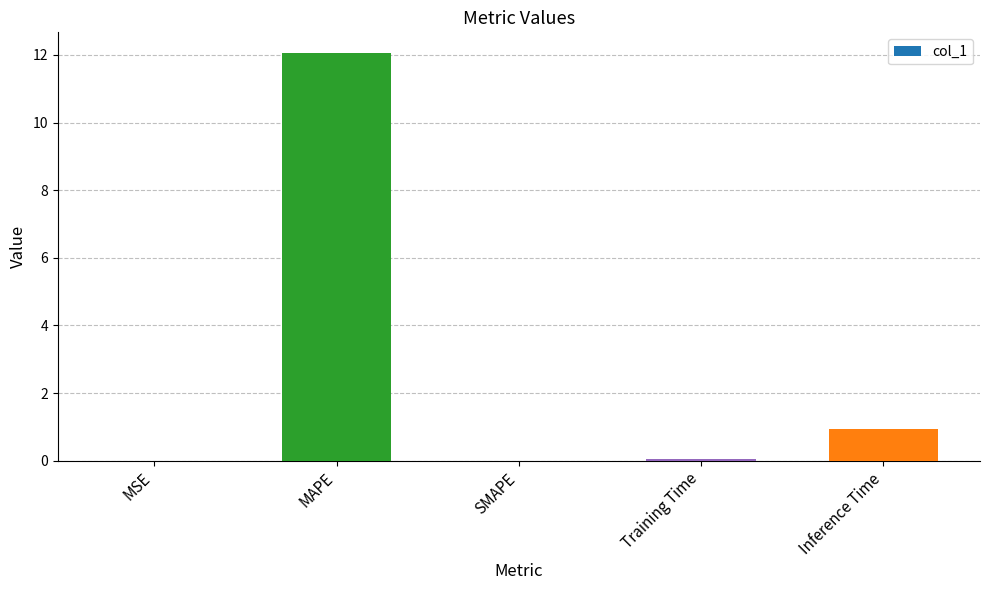

What is the sum of all values?

13.1